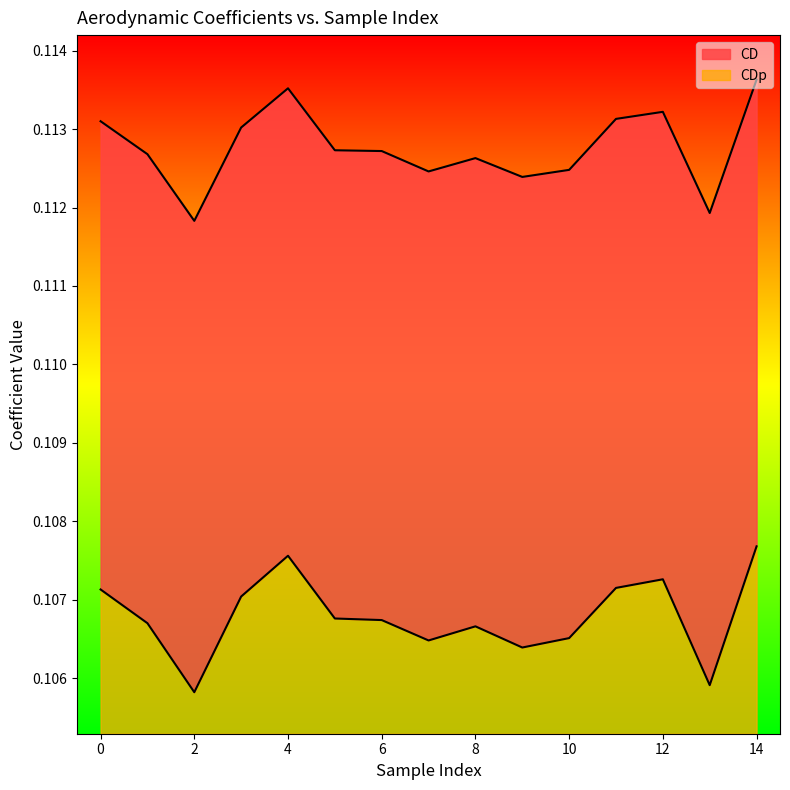

Which category has the lowest value in the CD series?

2